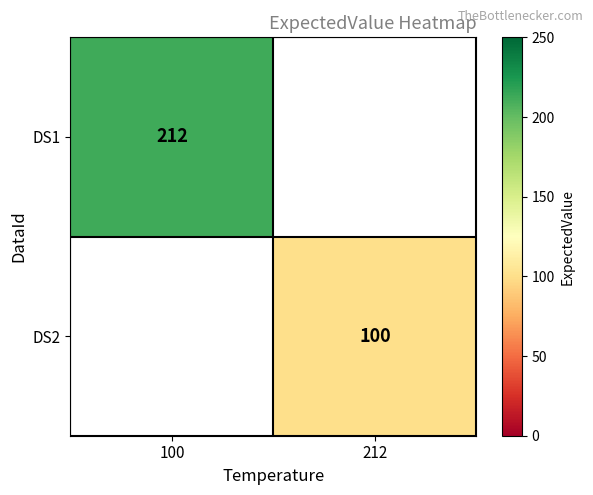

At how many categories does at least one series exceed 137?

1